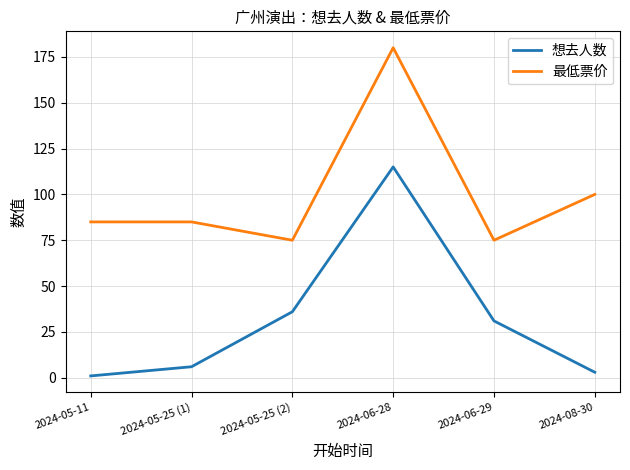

Which series changed the most between 2024-05-11 and 2024-08-30?

最低票价